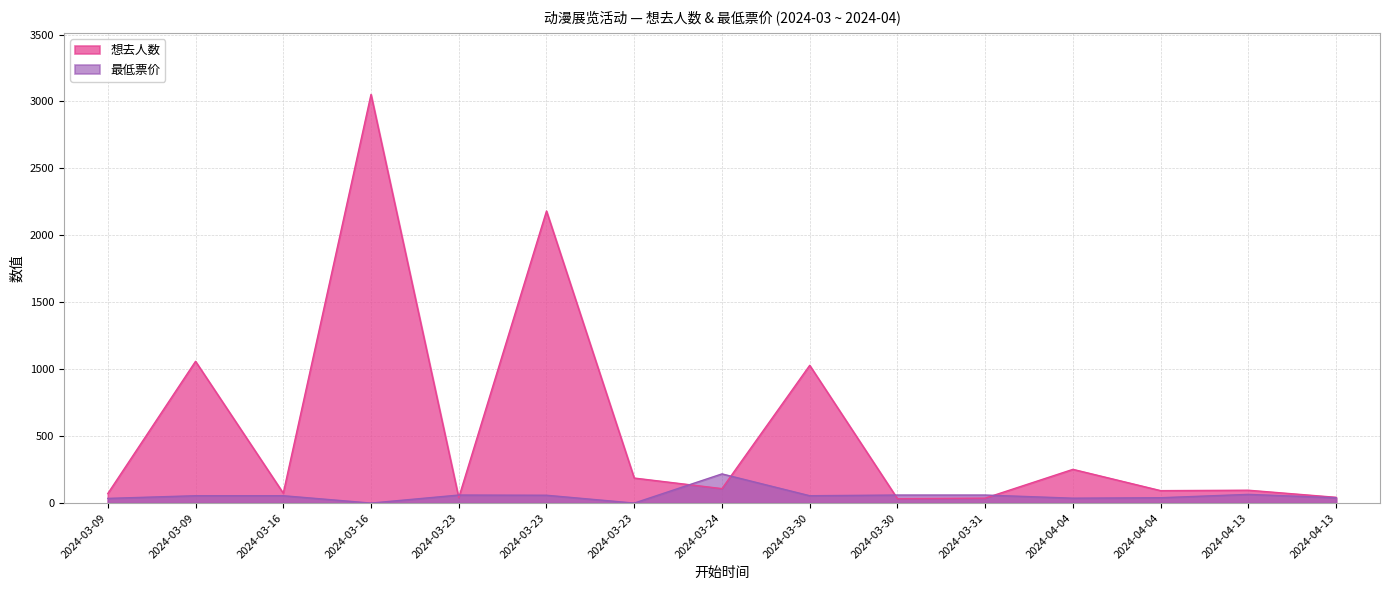

Reading left to right, transcribe all the data shown in this chart.

想去人数: 71.0	1059.0	74.0	3053.0	41.0	2182.0	187.0	108.0	1029.0	33.0	37.0	252.0	93.0	96.0	43.0
最低票价: 35.0	55.0	55.0	0.0	60.0	58.5	0.0	218.0	55.0	60.0	60.0	36.6	40.0	65.0	39.9